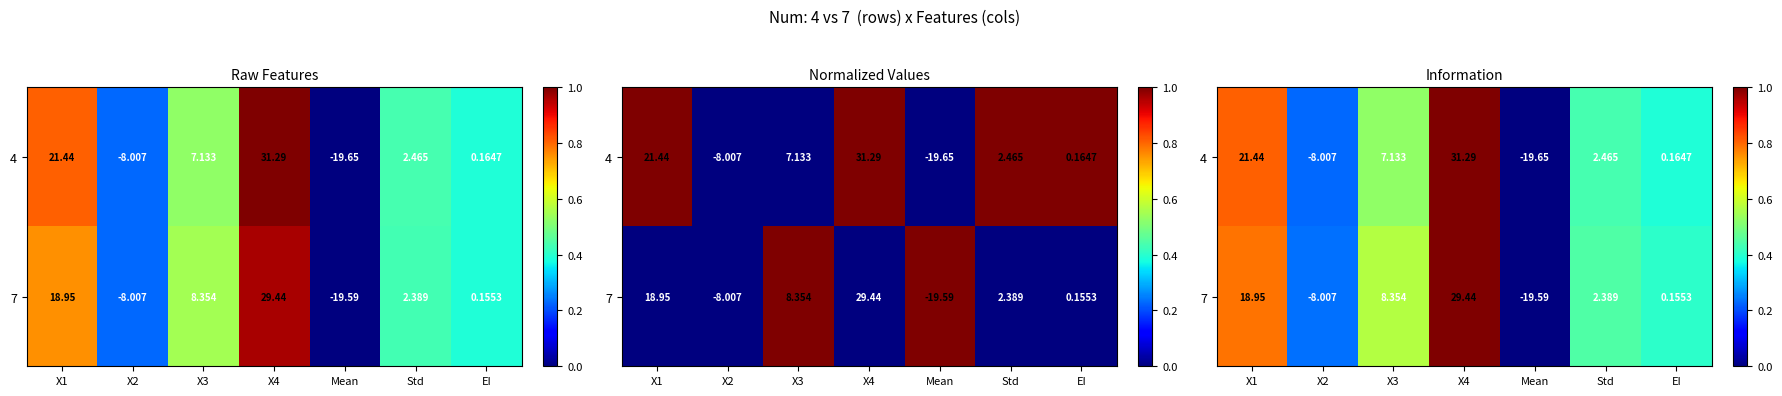

What is the difference between the maximum and minimum values in the 4 series?

1.0